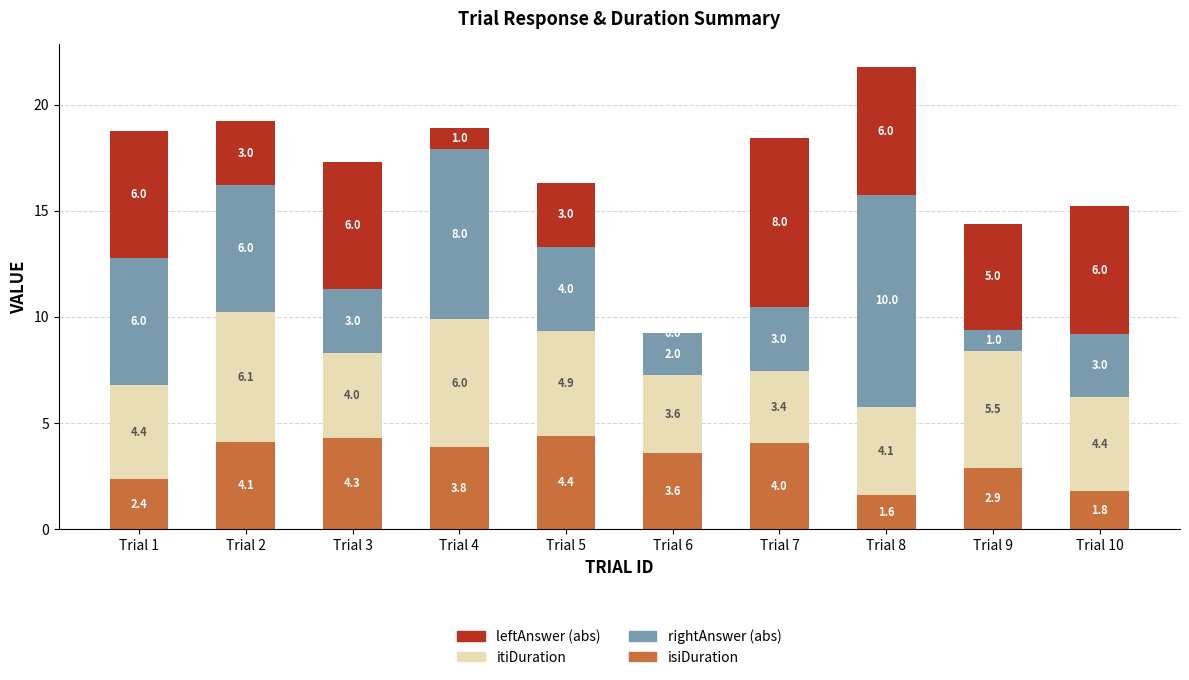

What is the total value across all series at Trial 5?

16.3